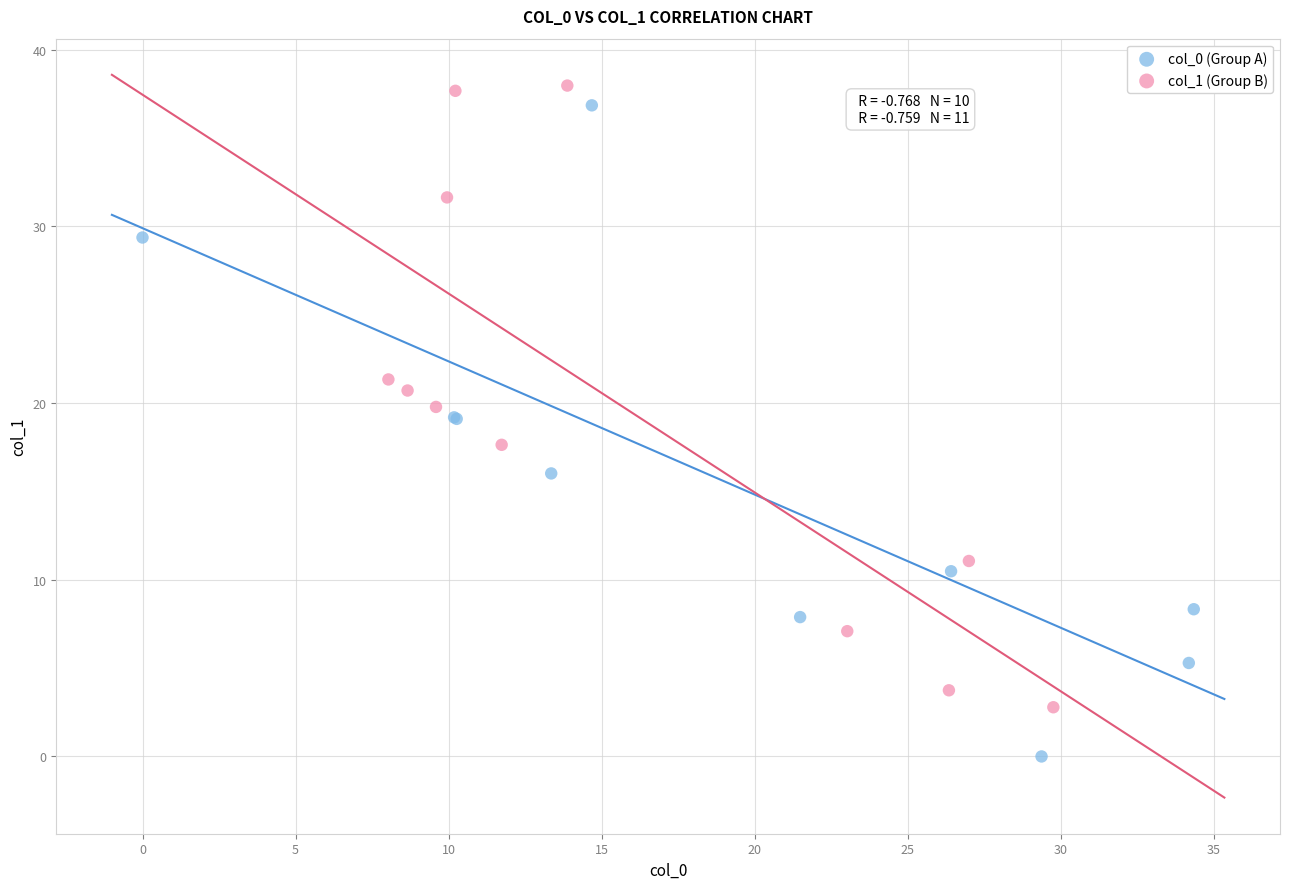

Which series contains the lowest Y value?

col_0 (Group A)